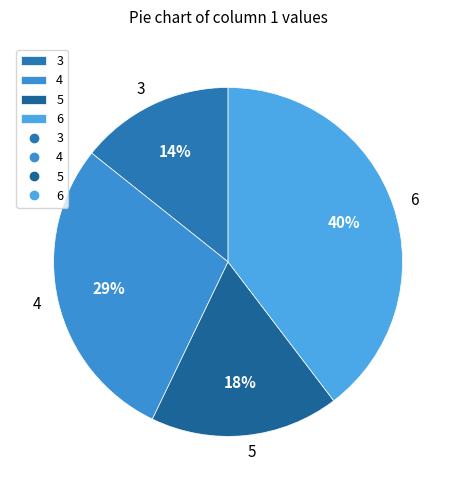

To the nearest percent, what is the average slice percentage?

25%